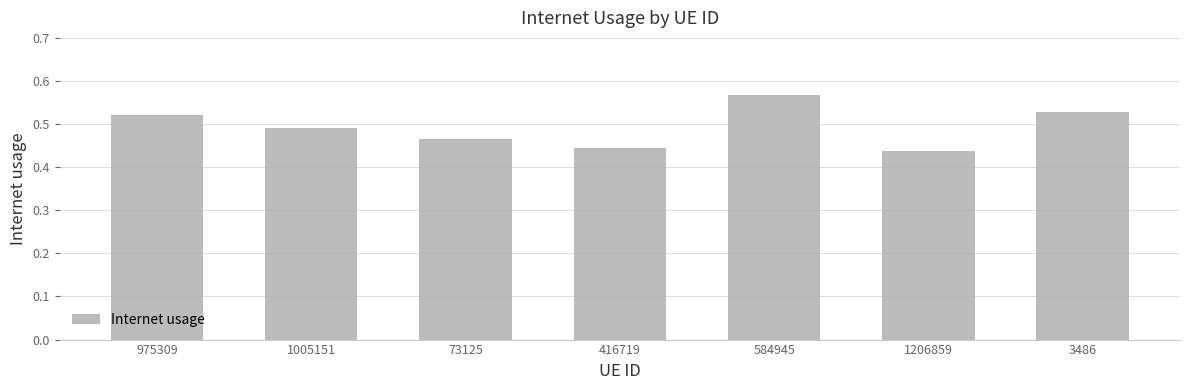

The value at 73125 is 0.8. True or false?

False